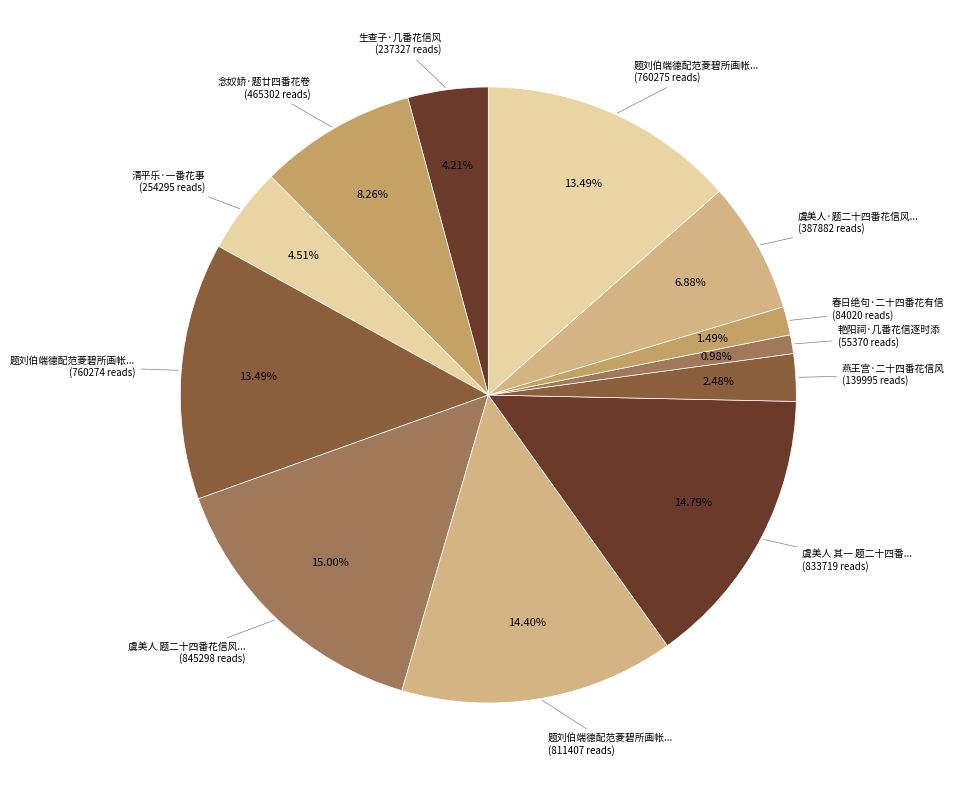

What is the largest slice in the pie chart?

虞美人 题二十四番花信风笺纸